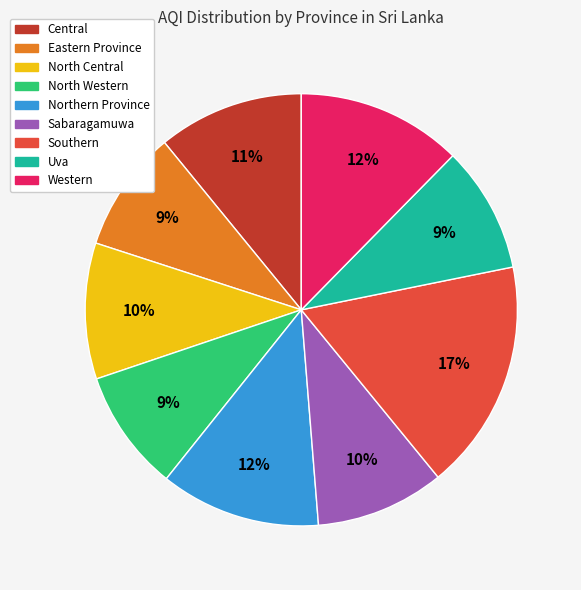

The Eastern Province slice represents 9% of the pie. True or false?

True